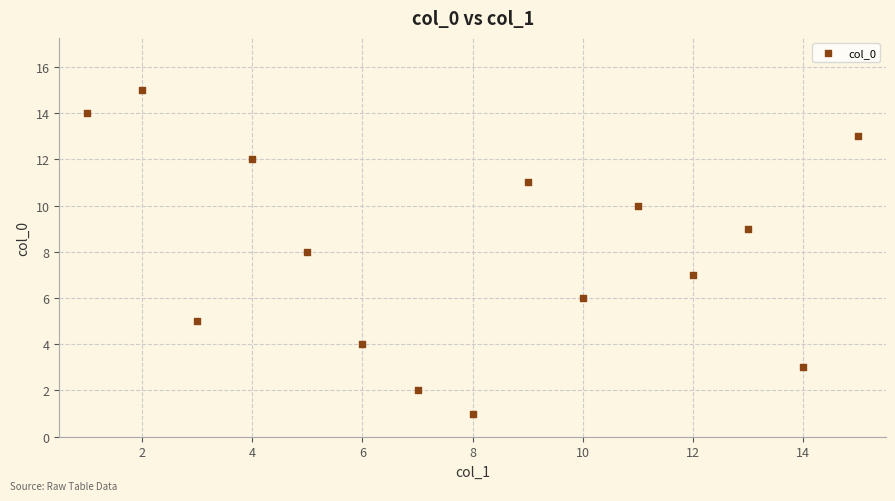

What is the range of Y values (max minus min)?

14